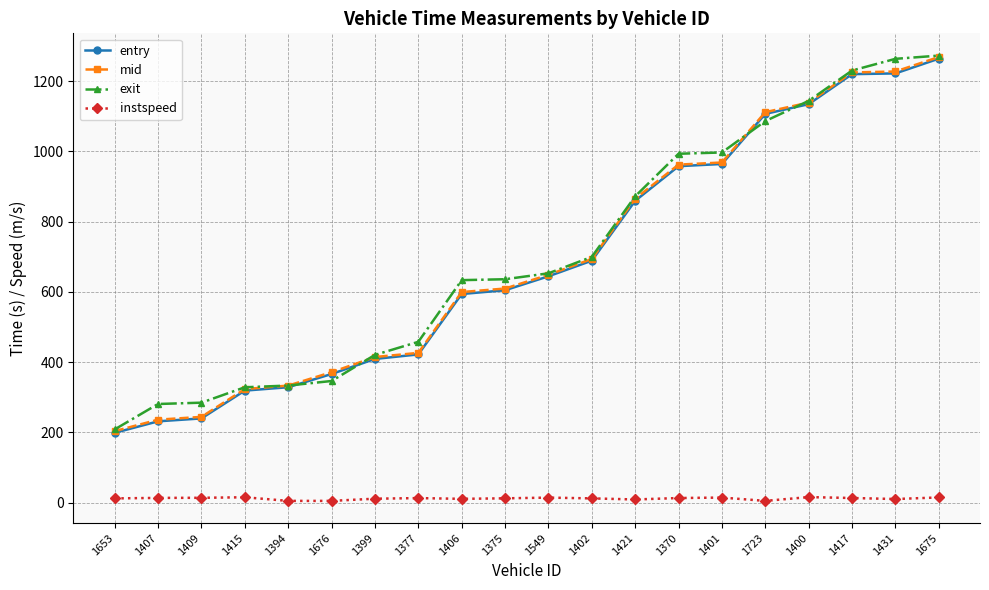

Is the value of mid at 1409 greater than the value of instspeed at 1399?

Yes